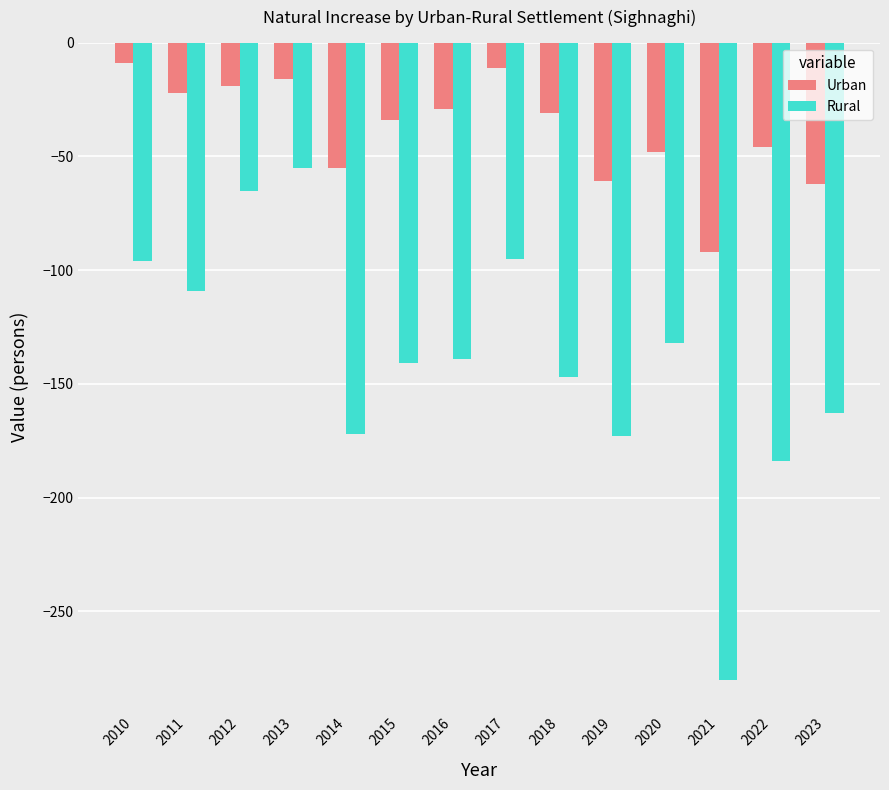

Which category has the lowest value across all series?

2021